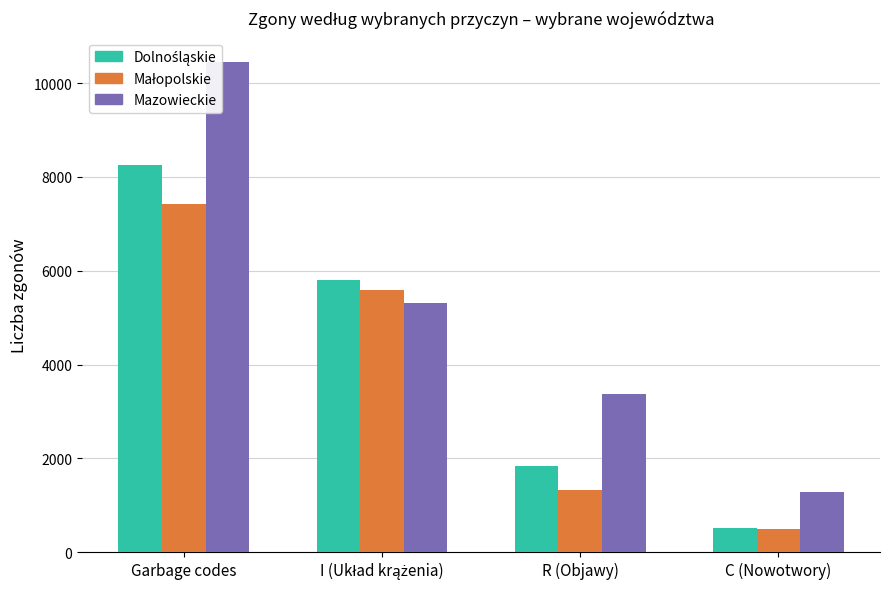

At Garbage codes, list the series in order from largest to smallest.

Mazowieckie, Dolnośląskie, Małopolskie